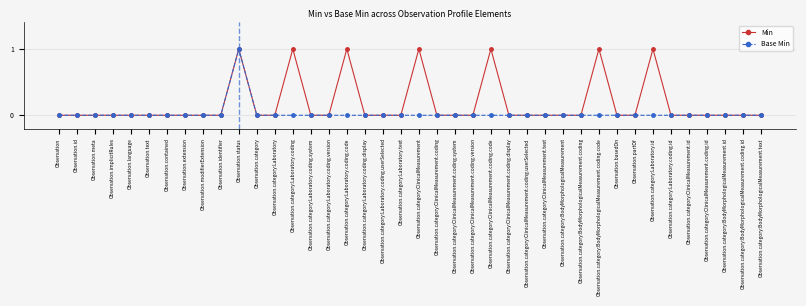

What is the label of the 25th point from the left?

Observation.category:ClinicalMeasurement.coding.code